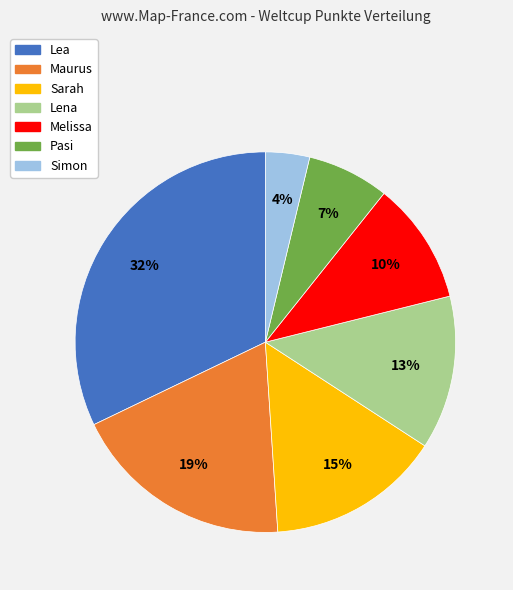

Is there a majority slice in this chart?

No